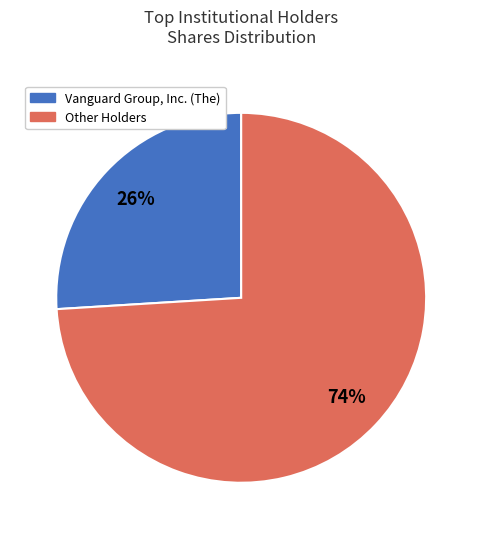

To the nearest percent, what is the average slice percentage?

50%